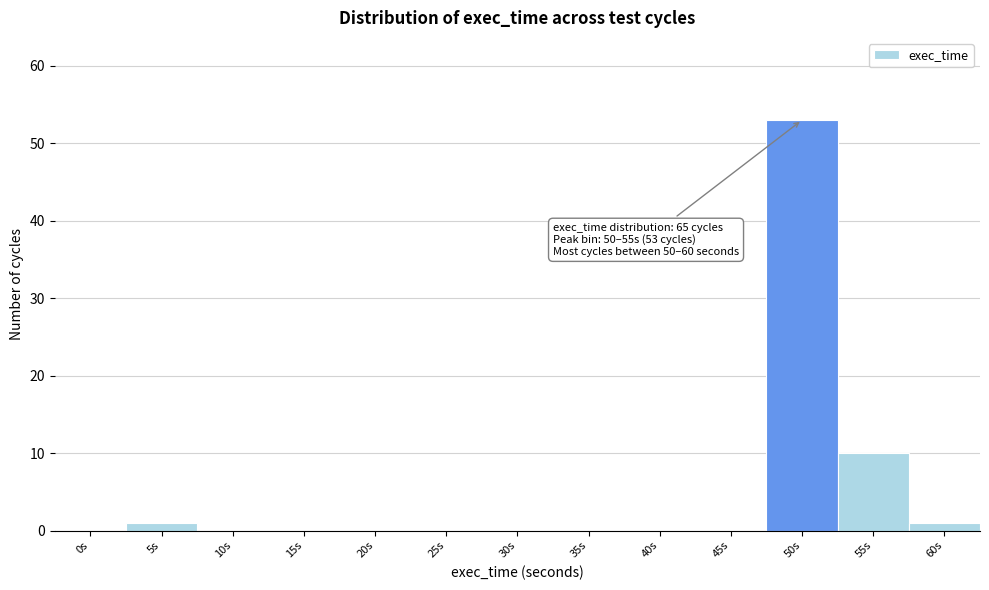

Reading left to right, list all the values displayed in this chart.

0s=0	5s=1	10s=0	15s=0	20s=0	25s=0	30s=0	35s=0	40s=0	45s=0	50s=53	55s=10	60s=1